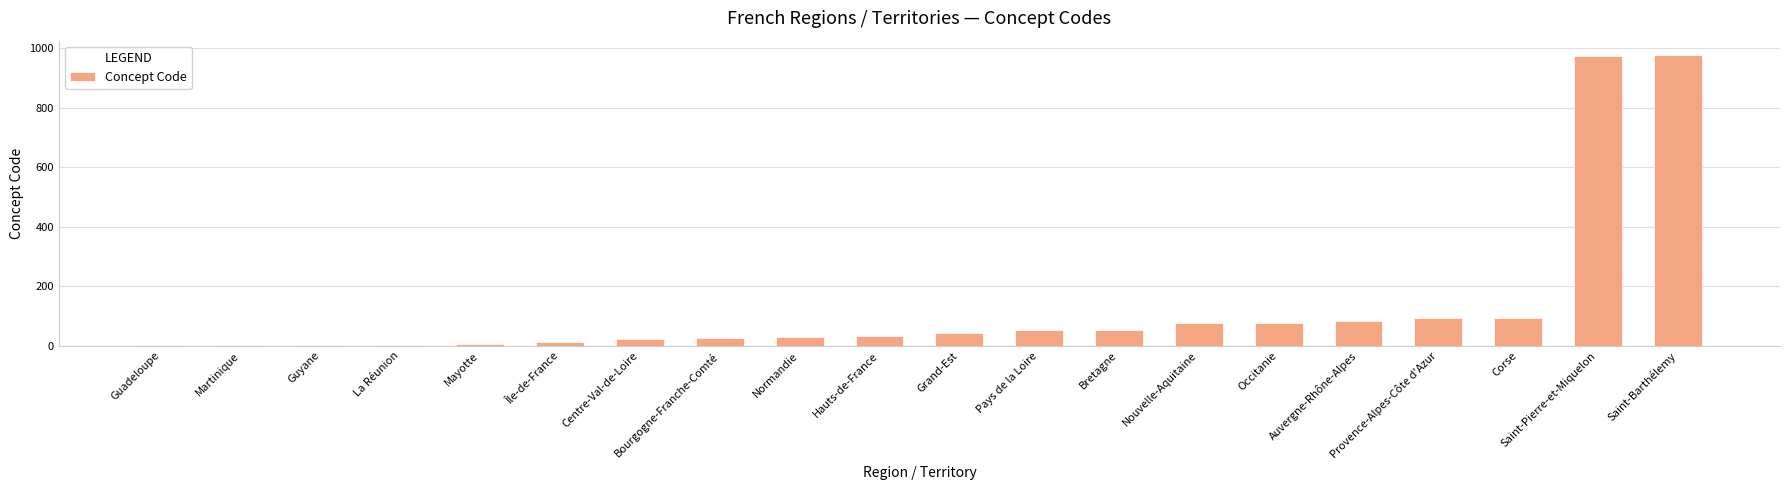

How many data points does each series have?

20